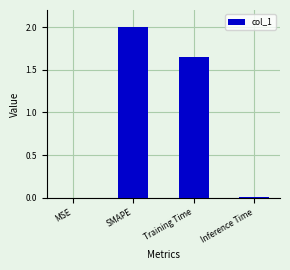

Is it true that the value at MSE is 0.0?

True